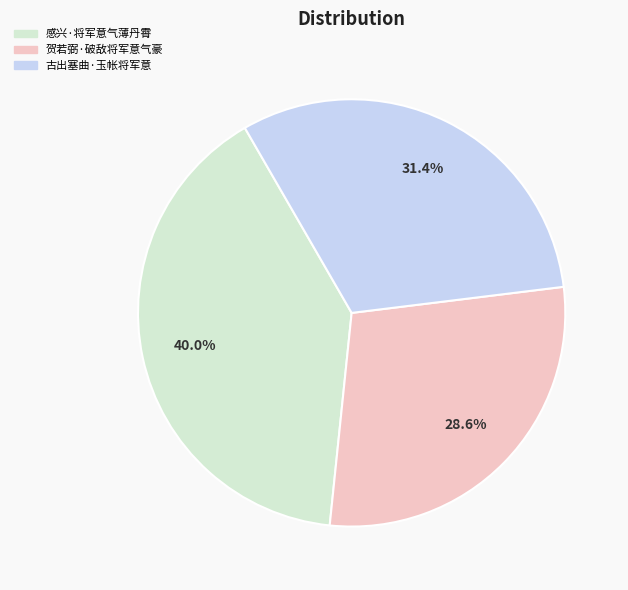

How many slices are in this pie chart?

3